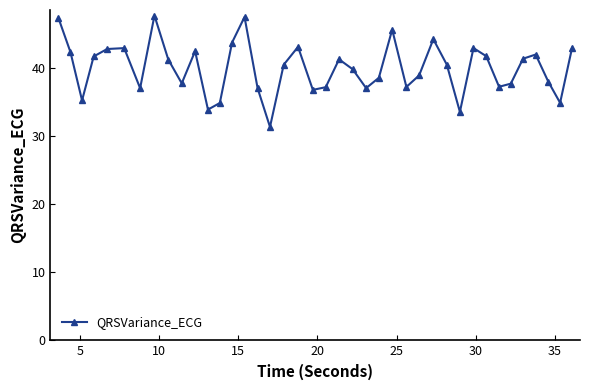

What is the sum of all values?

1599.4